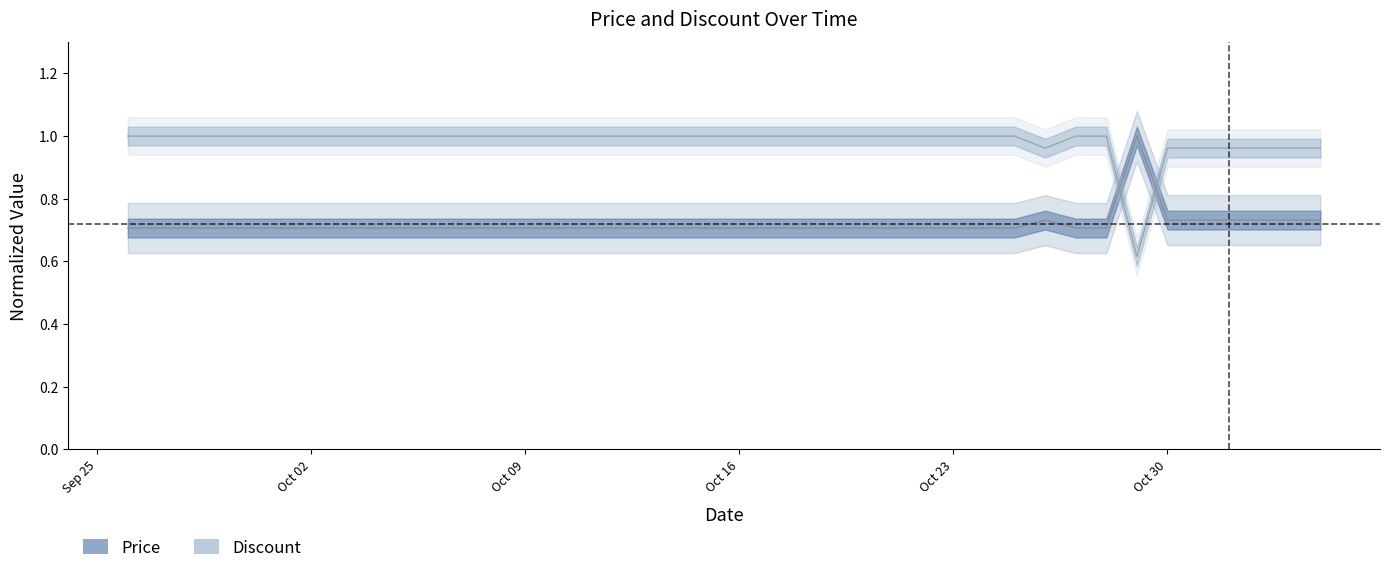

What is the average value of the Price series?

0.7